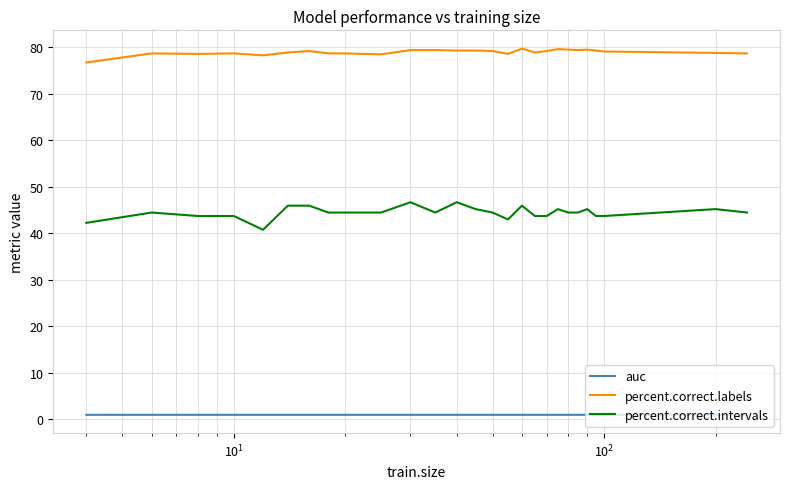

Rank the series by their average value, from highest to lowest.

percent.correct.labels, percent.correct.intervals, auc